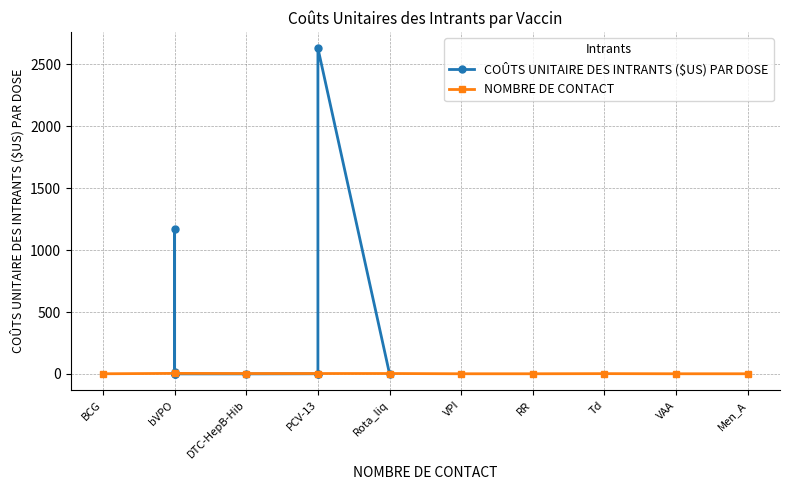

Does the chart display data point markers on the line(s)?

Yes